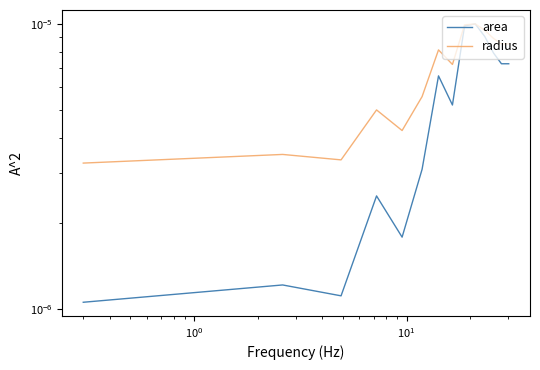

Which series has the largest total across all categories?

radius